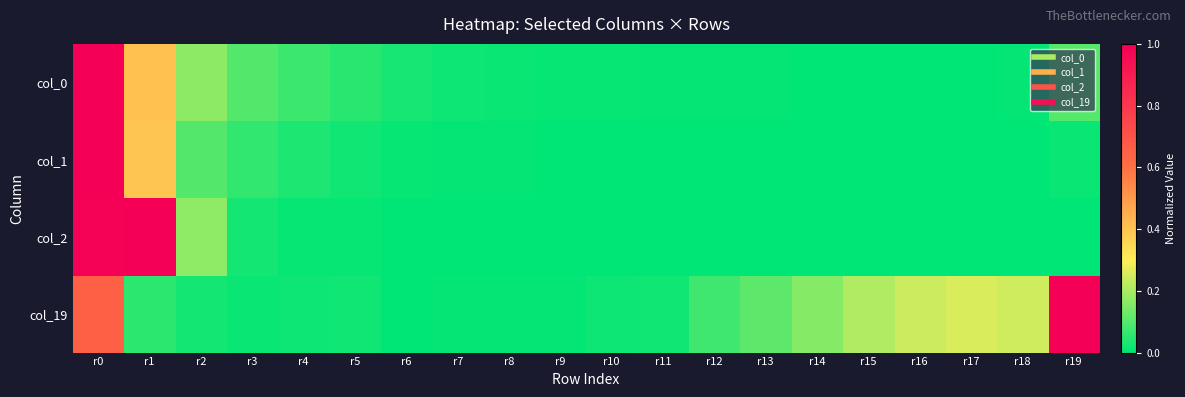

Between r4 and r11, which is larger?

r4